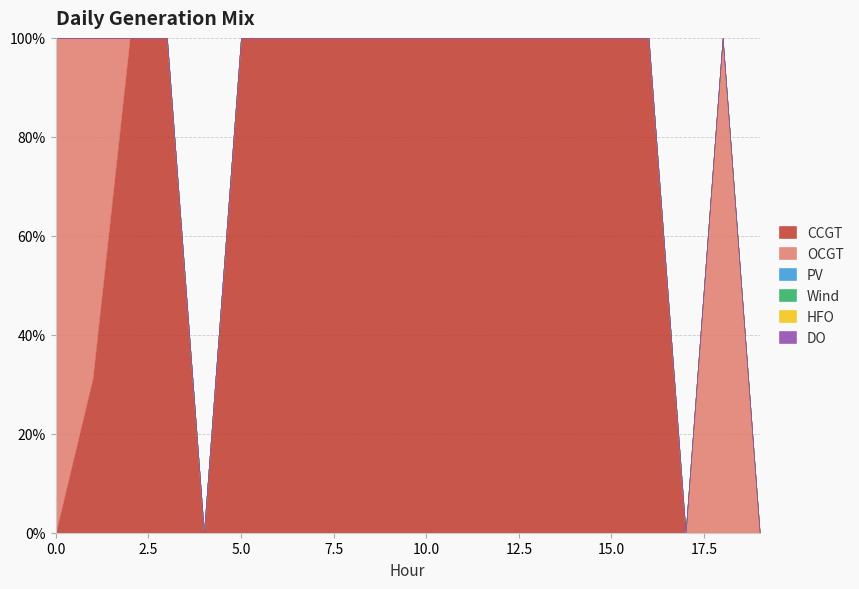

Between 1 and 18, which series saw the biggest shift?

OCGT